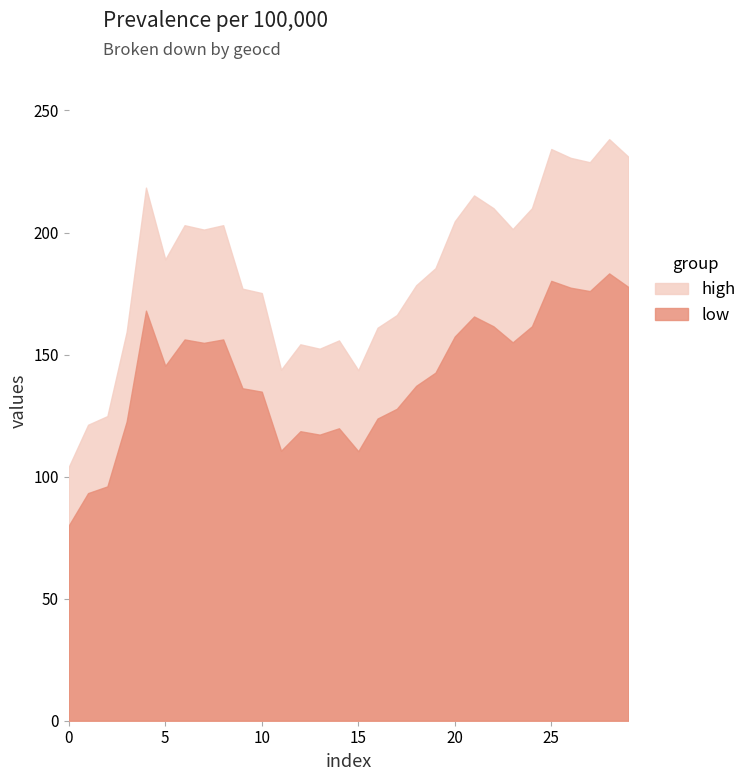

What is the approximate value of high at 15?

143.6